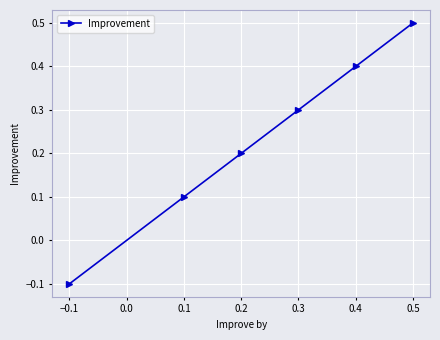

What is the minimum value shown in the chart?

-0.1